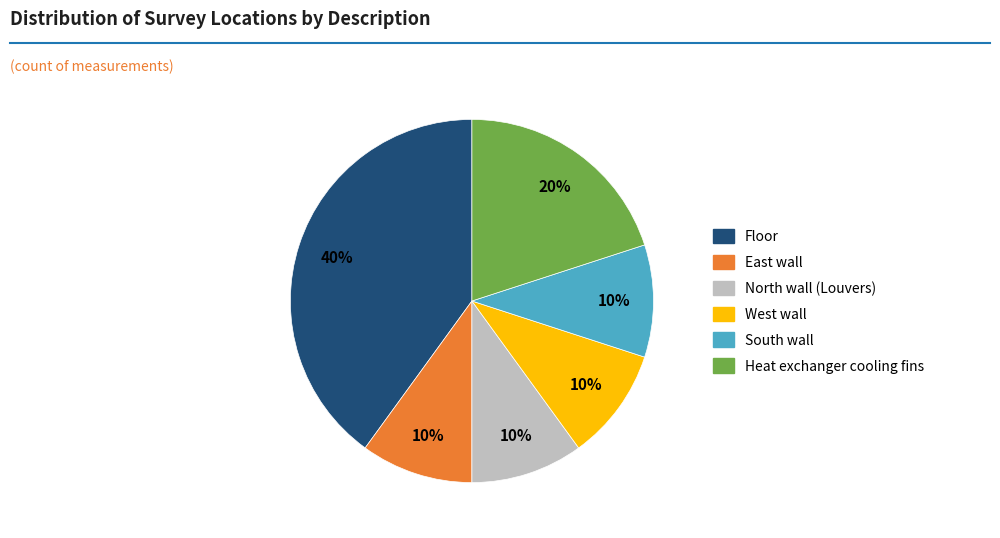

To the nearest percent, what percentage of the pie is North wall (Louvers)?

10%